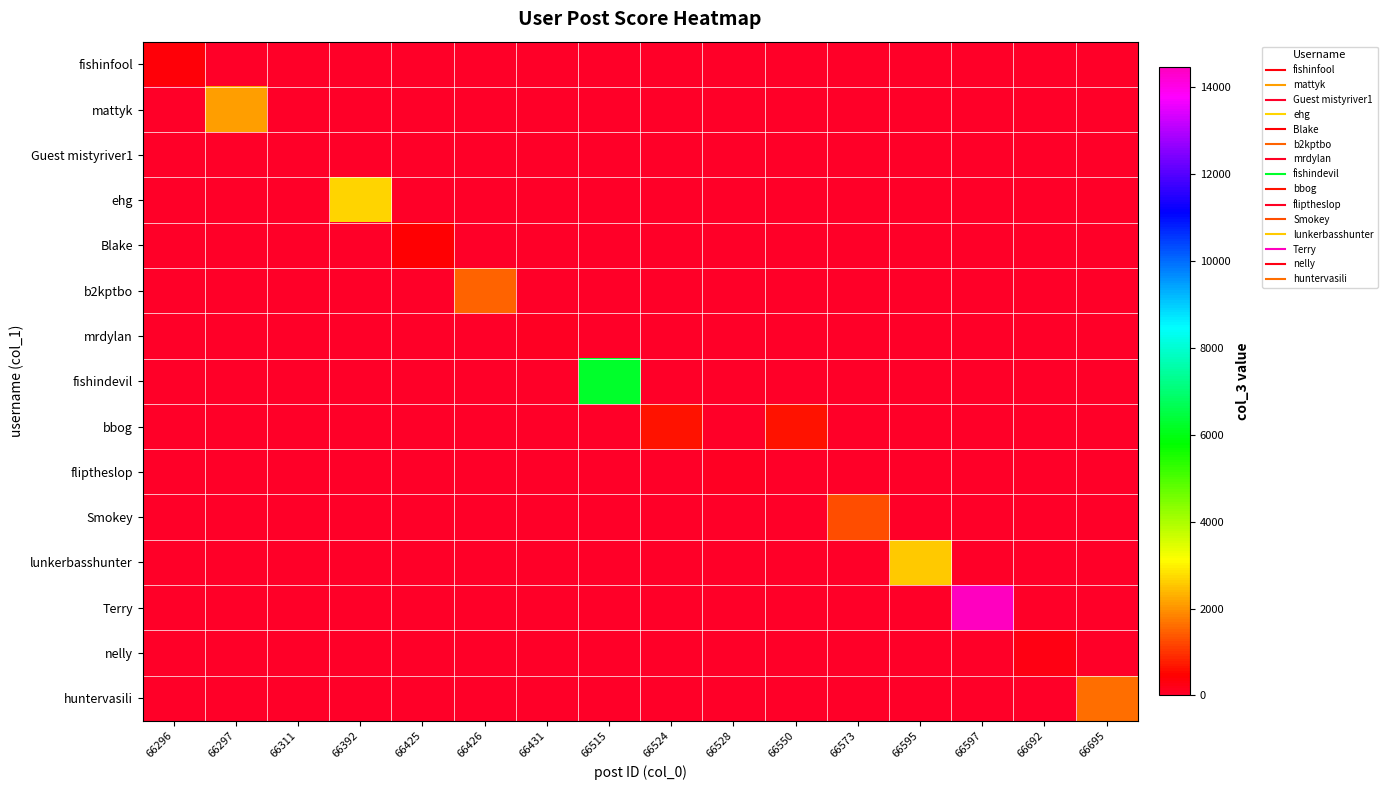

At how many categories does at least one series exceed 6032?

2